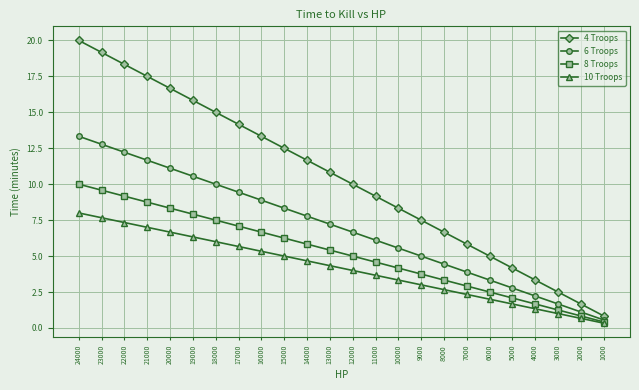

True or false: 10 Troops and 6 Troops cross at least once.

False